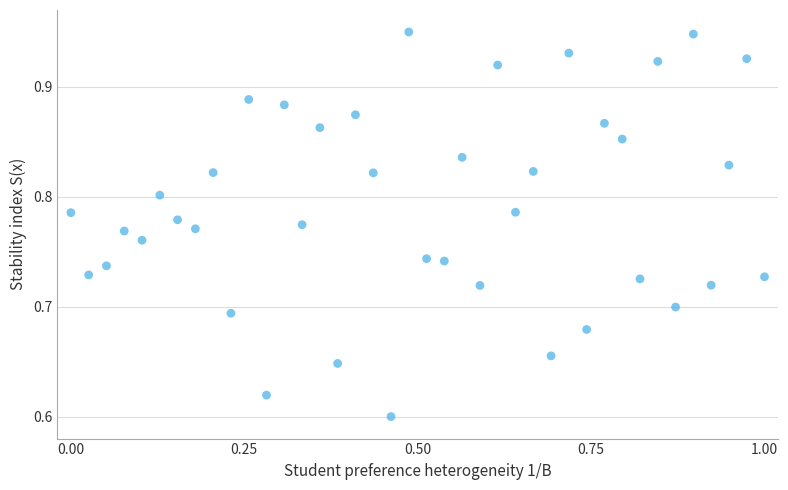

What is the range of X values (max minus min)?

1.0